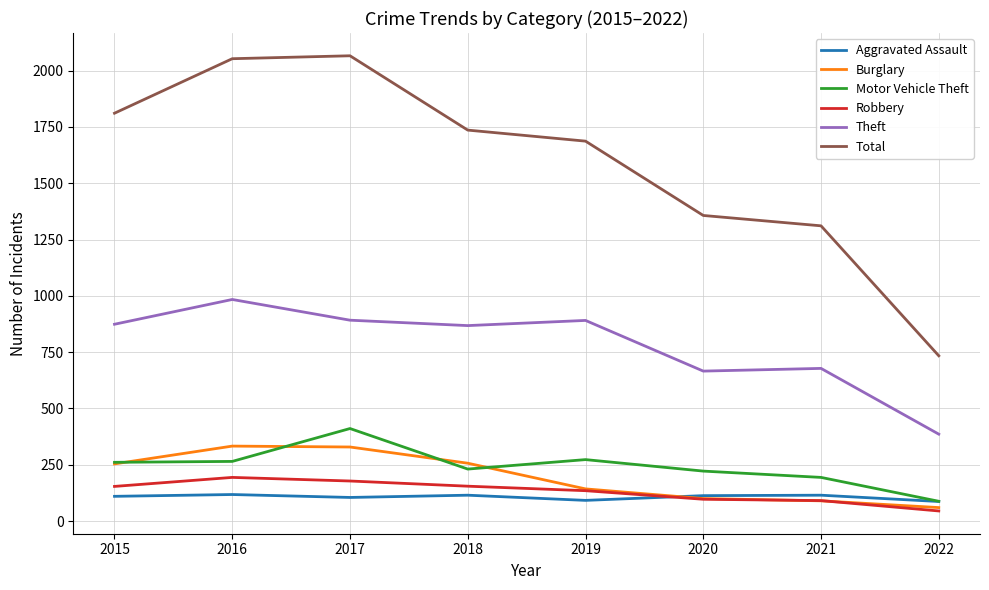

True or false: Total and Theft intersect in this chart.

False